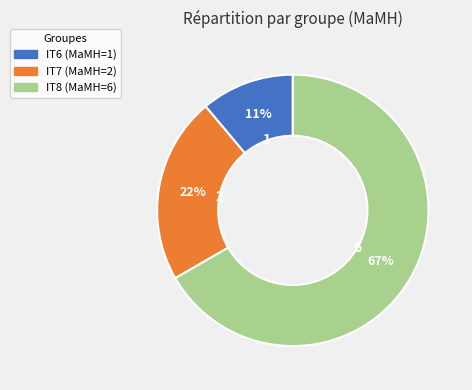

Combined, do IT6 and IT7 account for over 50%?

No